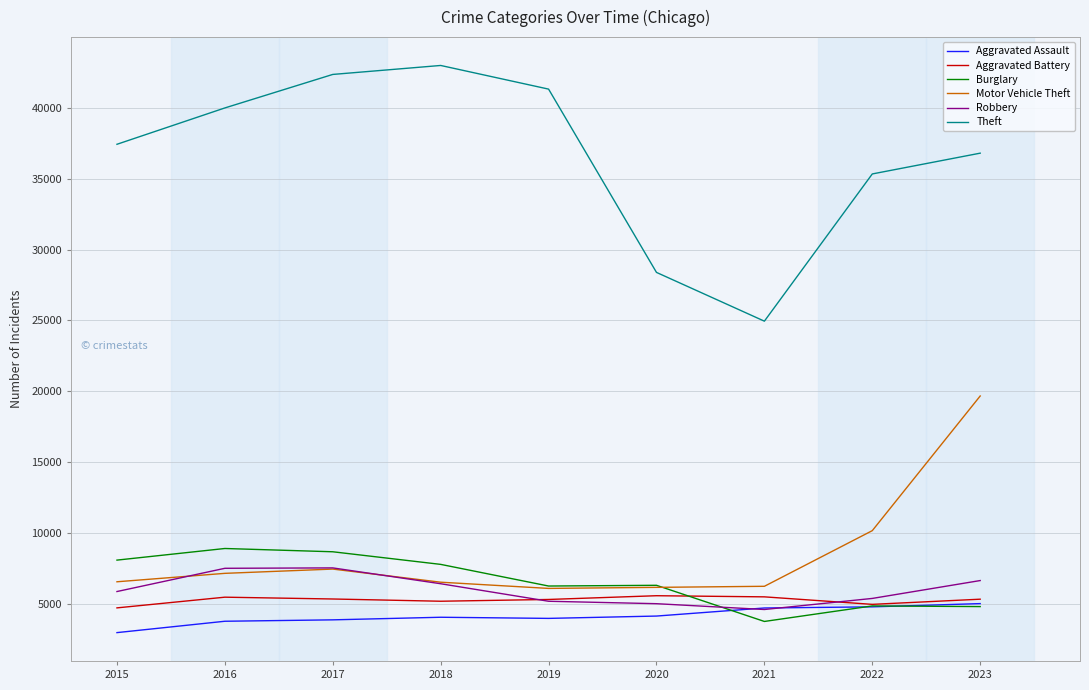

True or false: Motor Vehicle Theft and Theft cross at least once.

False